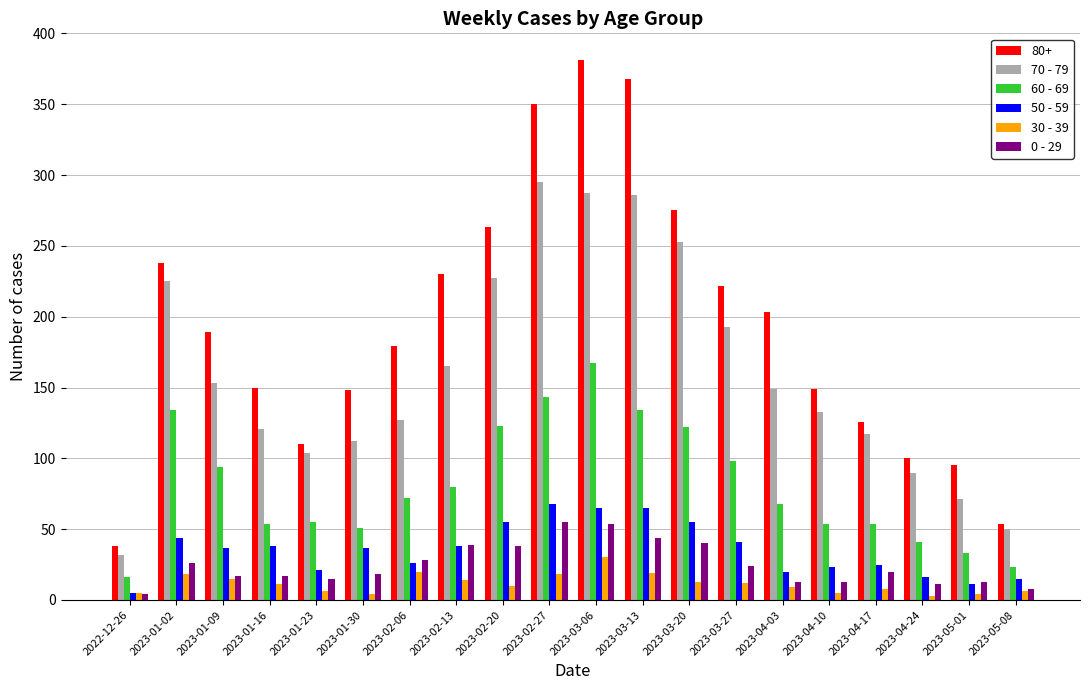

Which category has the highest value in the 30 - 39 series?

2023-03-06